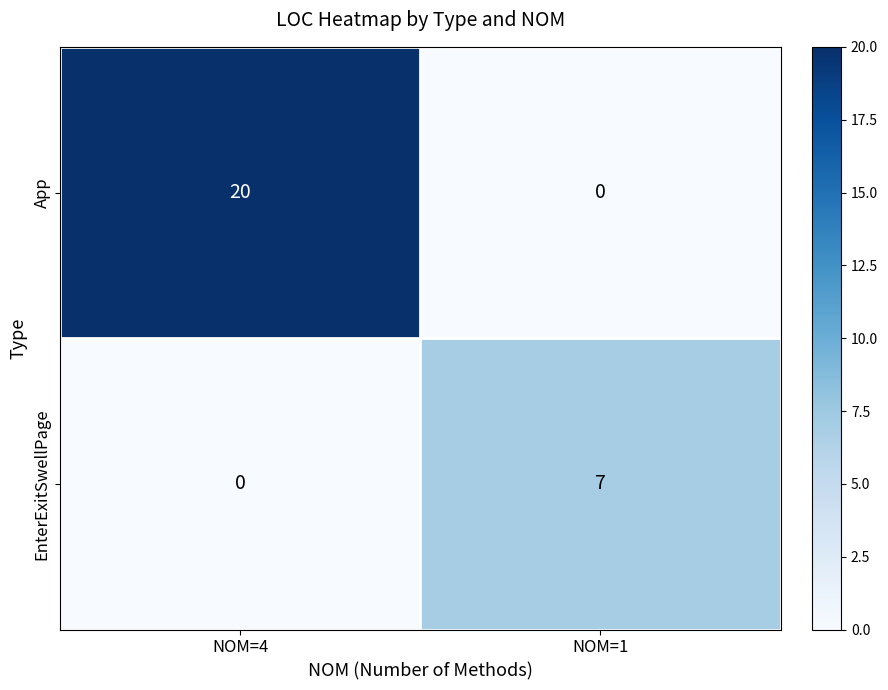

At which label is EnterExitSwellPage closest to 3?

NOM=4